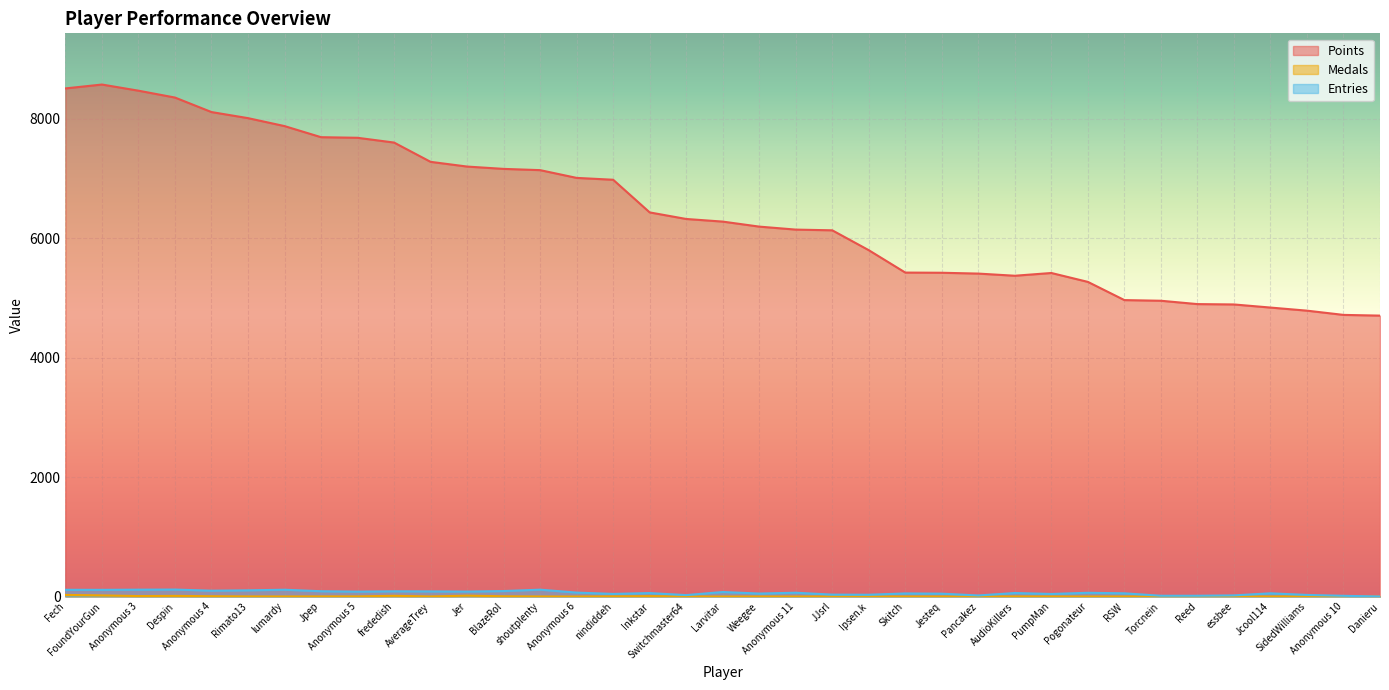

How many lines are shown in the chart?

3